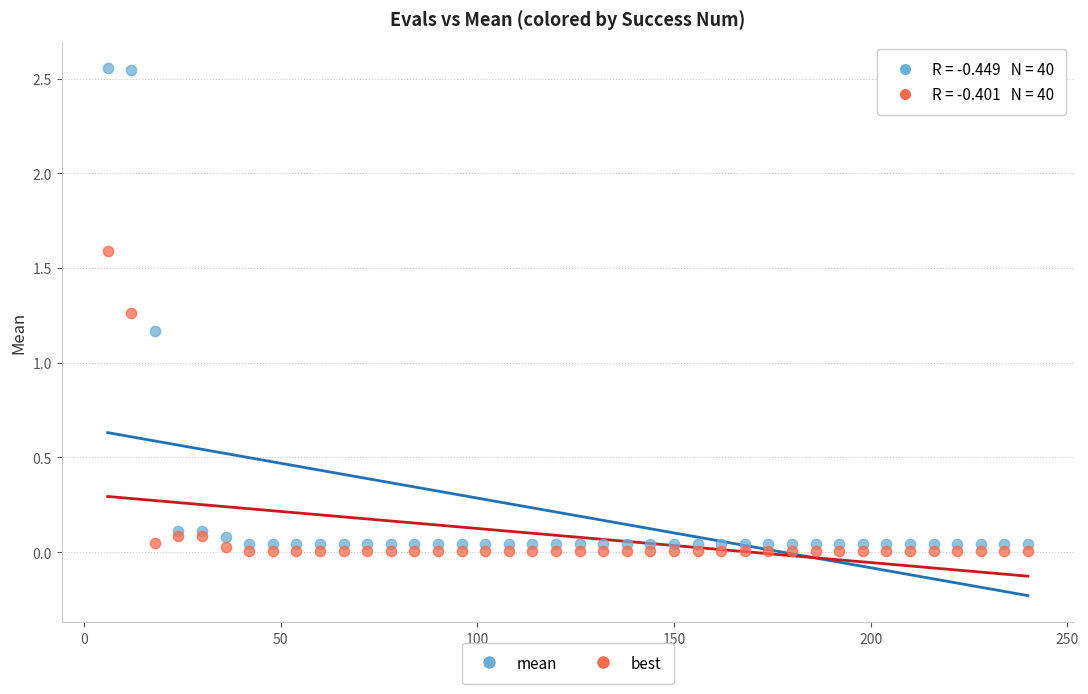

What are all the series names shown in the legend?

mean, best